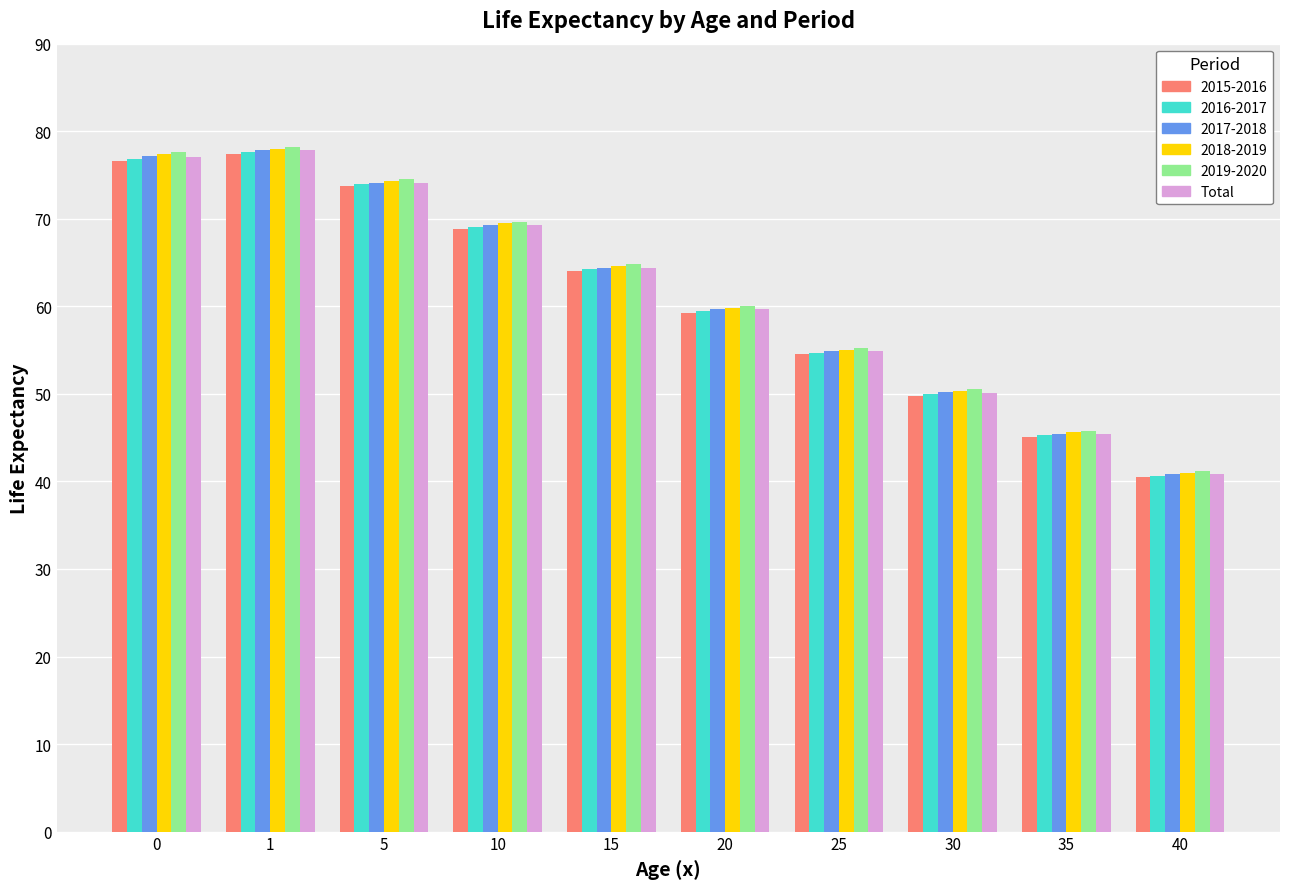

The 2017-2018 series shows 79.2 at 35. True or false?

False